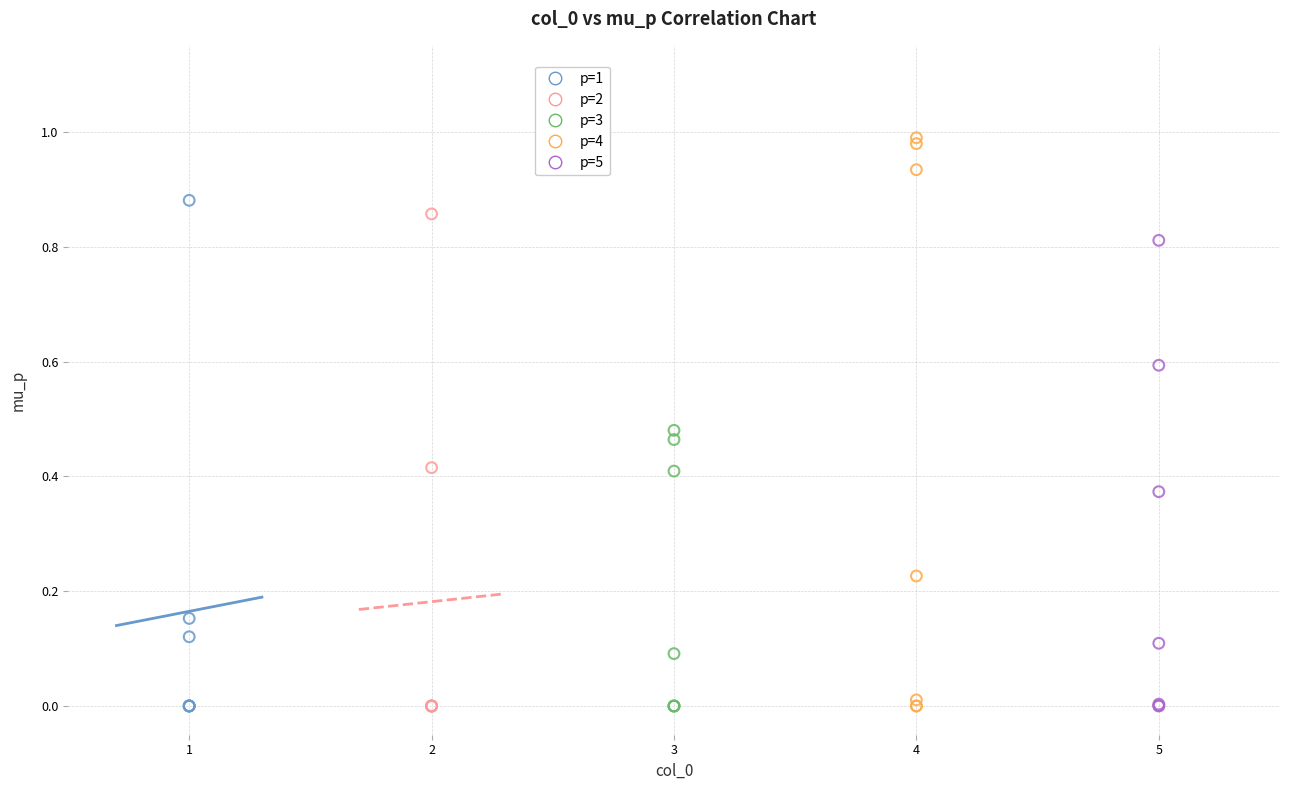

Which series contains the highest Y value?

p=4